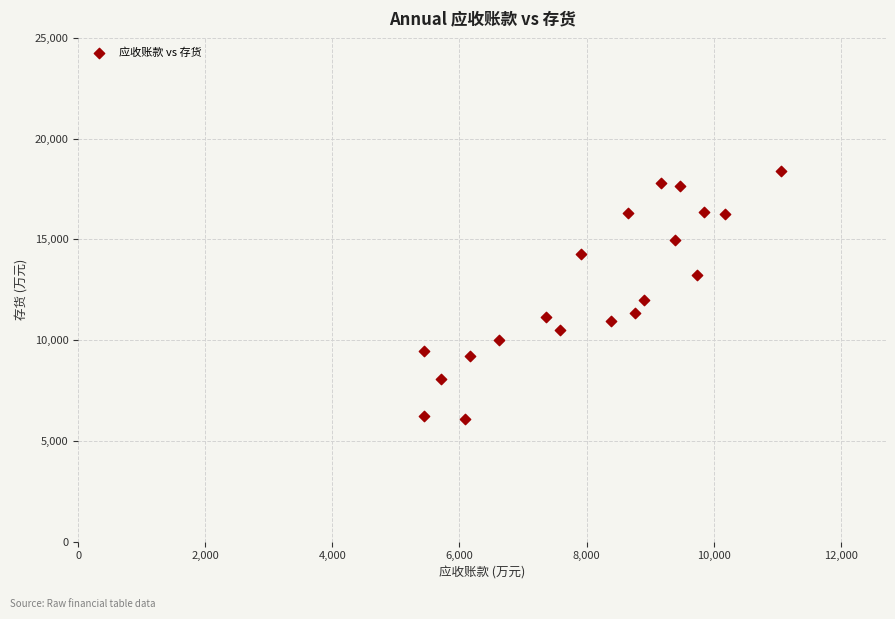

What is the range of X values (max minus min)?

5617